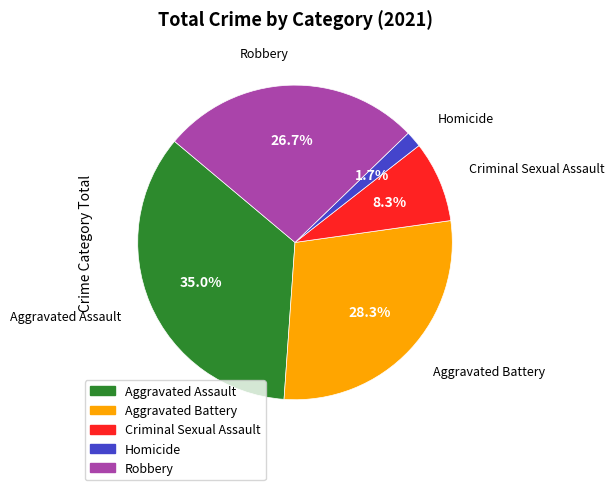

True or false: Aggravated Battery accounts for 28% of the total.

True